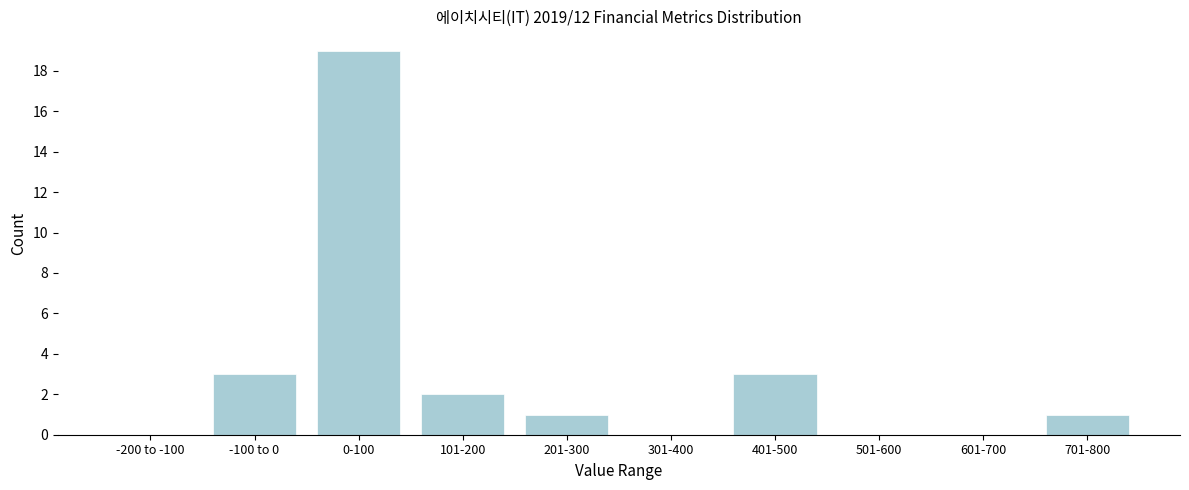

Reading left to right, list all the values displayed in this chart.

-200 to -100=0	-100 to 0=3	0-100=19	101-200=2	201-300=1	301-400=0	401-500=3	501-600=0	601-700=0	701-800=1